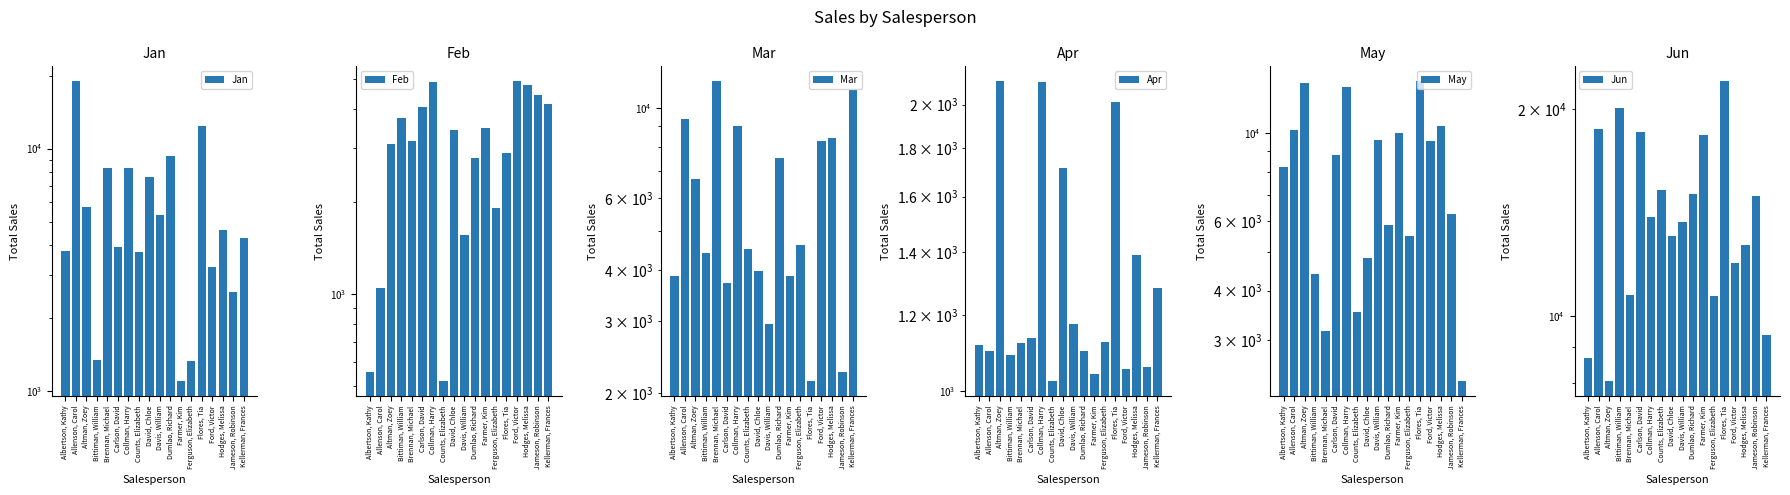

How many data points does each series have?

18